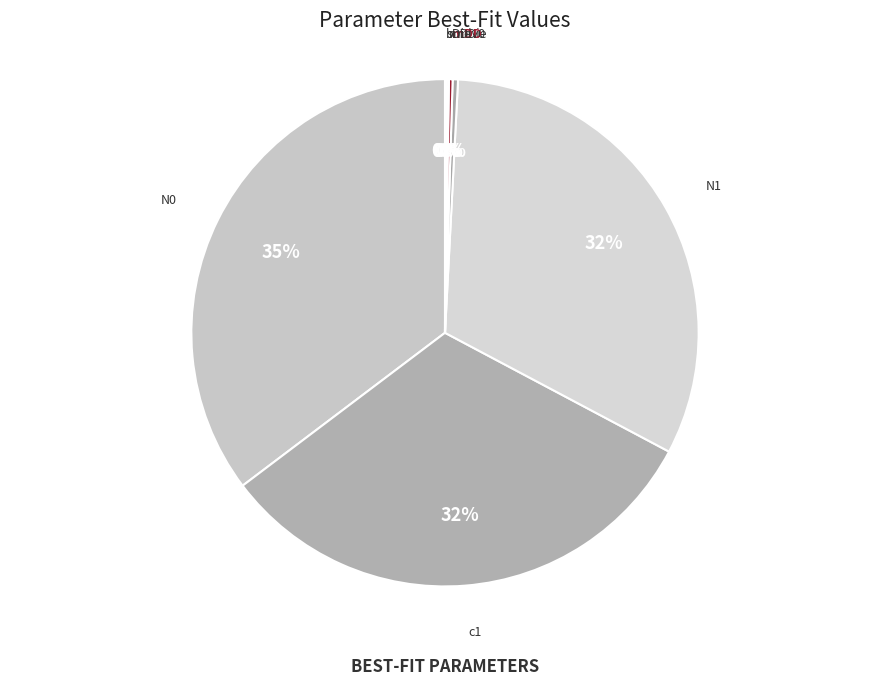

Between N1 and mDie, which is larger?

N1